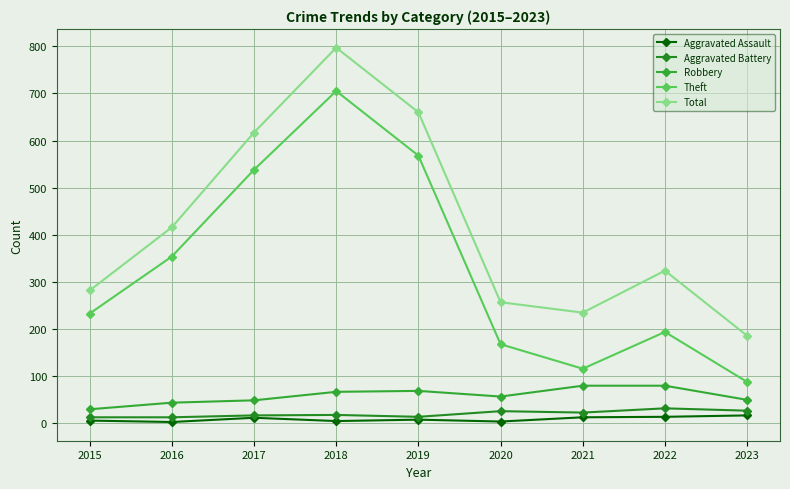

Which category has the lowest value in the Total series?

2023